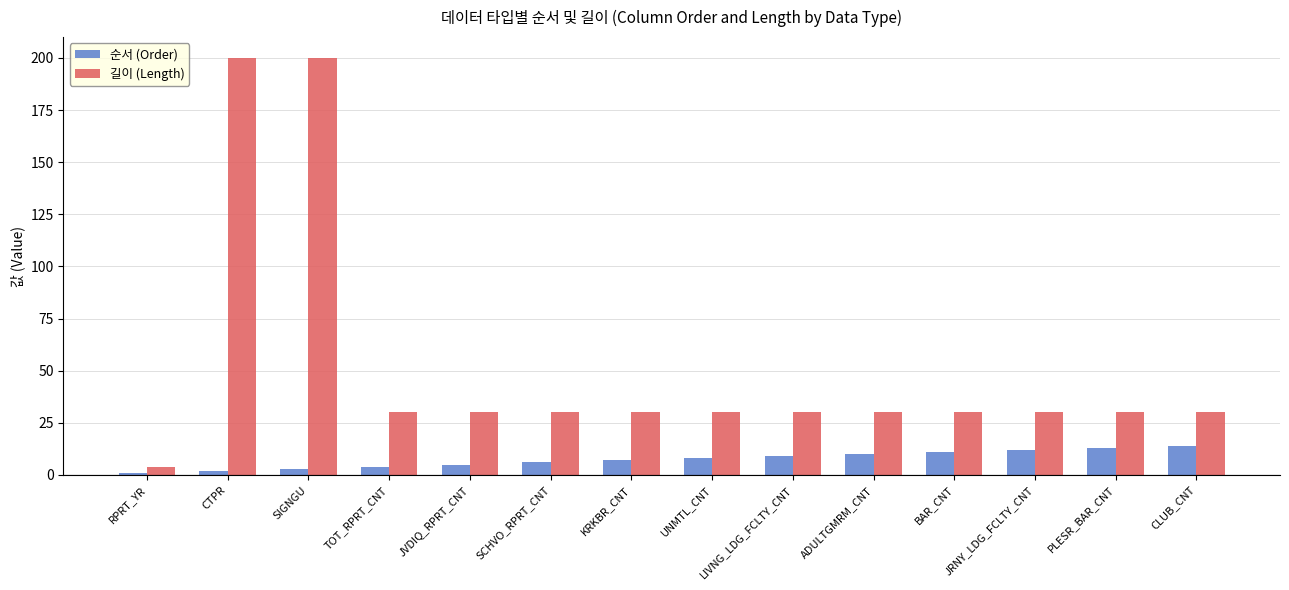

Which category has the lowest value in the 길이 (Length) series?

RPRT_YR